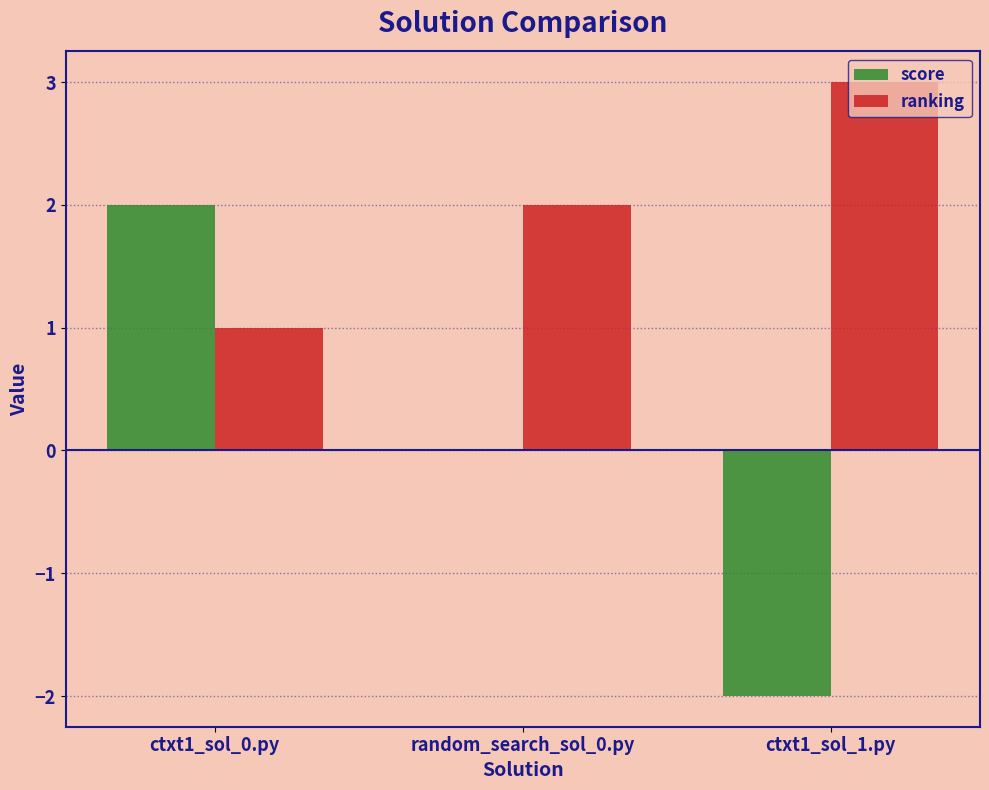

Where is ranking nearest to the value 2?

random_search_sol_0.py